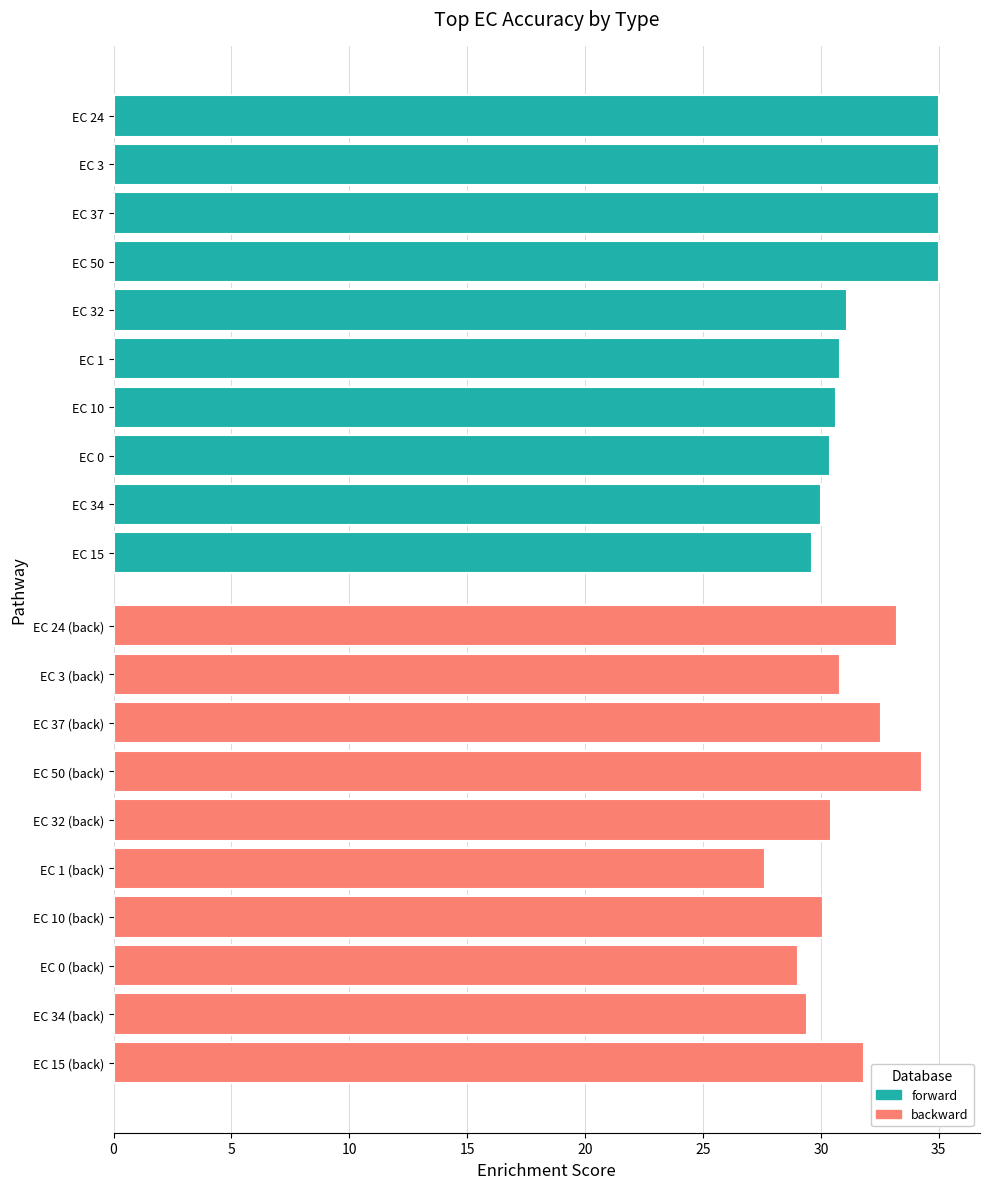

The value of backward at EC 3 (back) is 17.7. True or false?

False